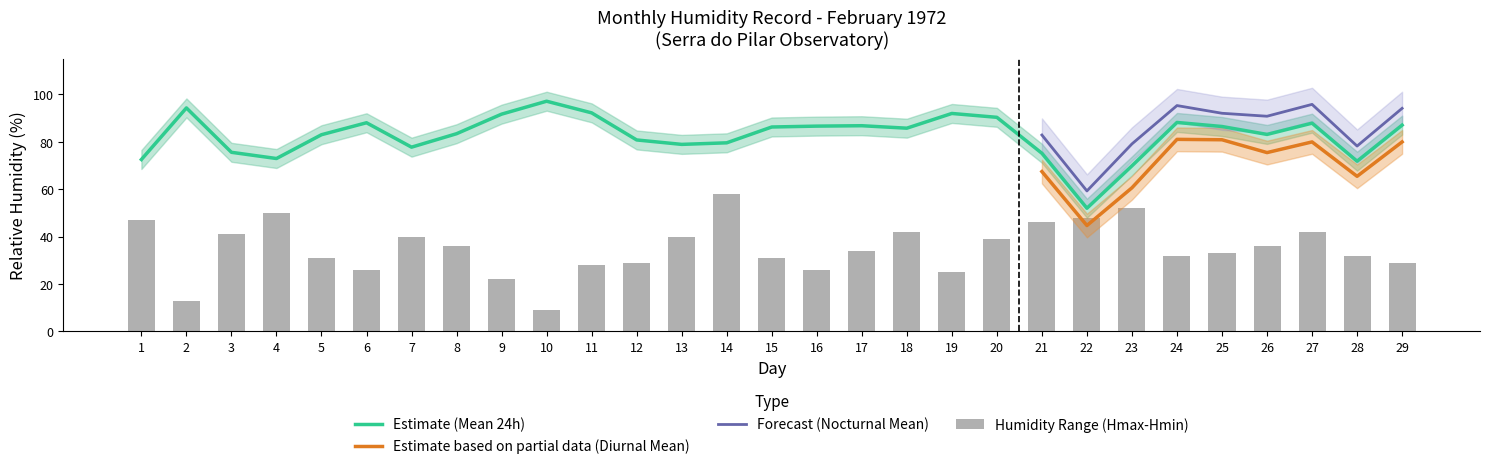

What is the difference between the Hmin values at 16 and 5?

7.0